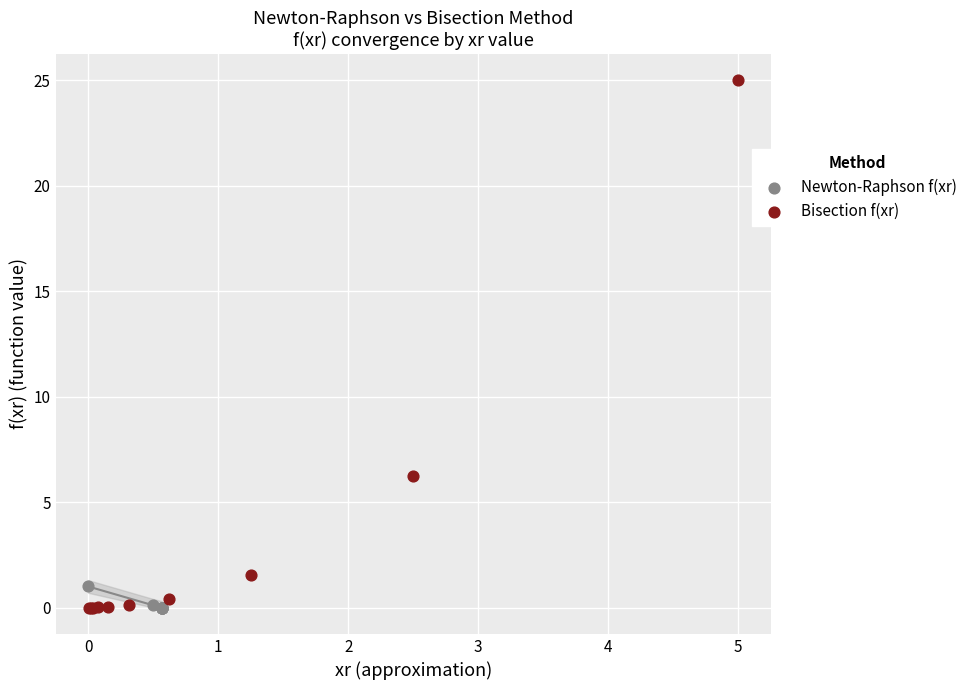

Which series reaches the maximum Y coordinate?

Bisection f(xr)